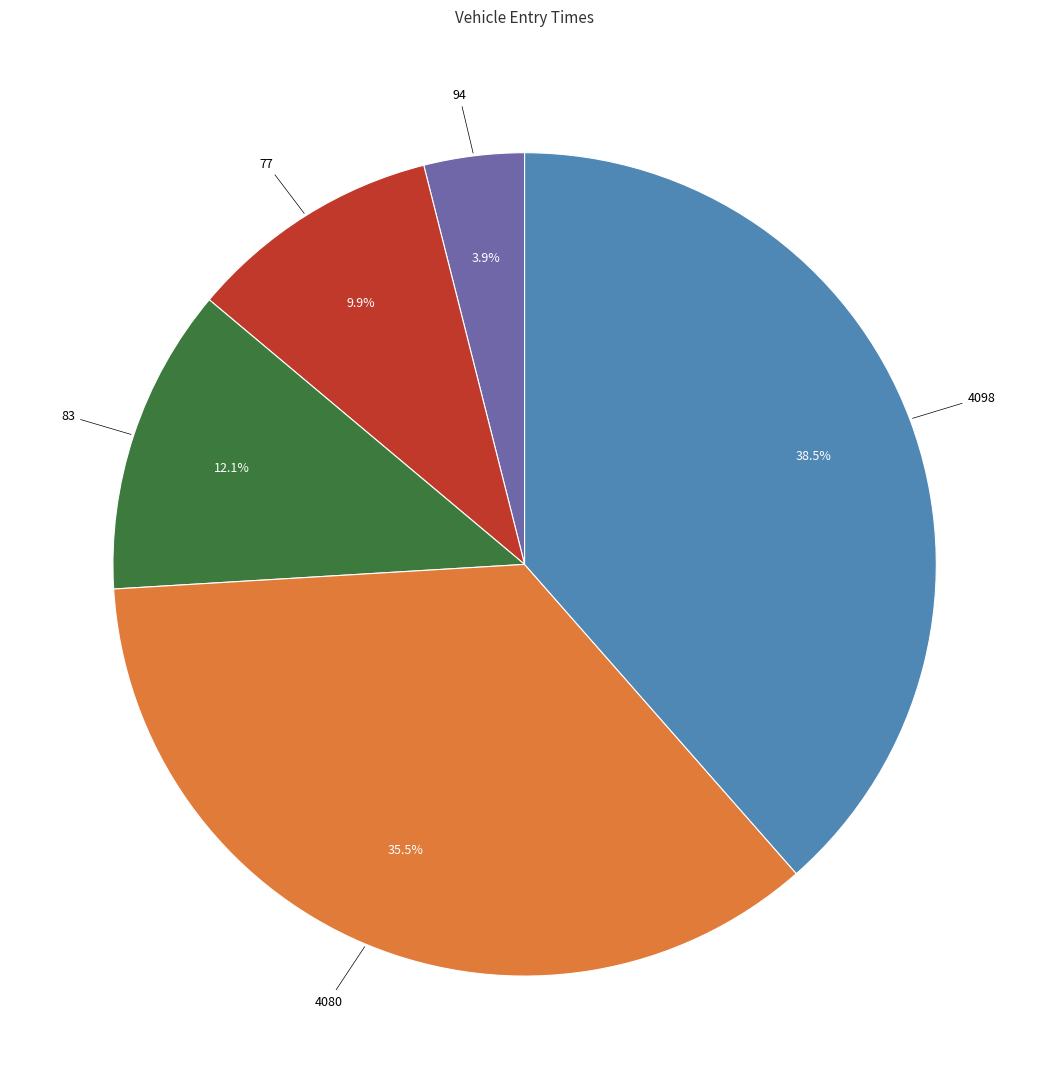

Does any single category account for the majority?

No